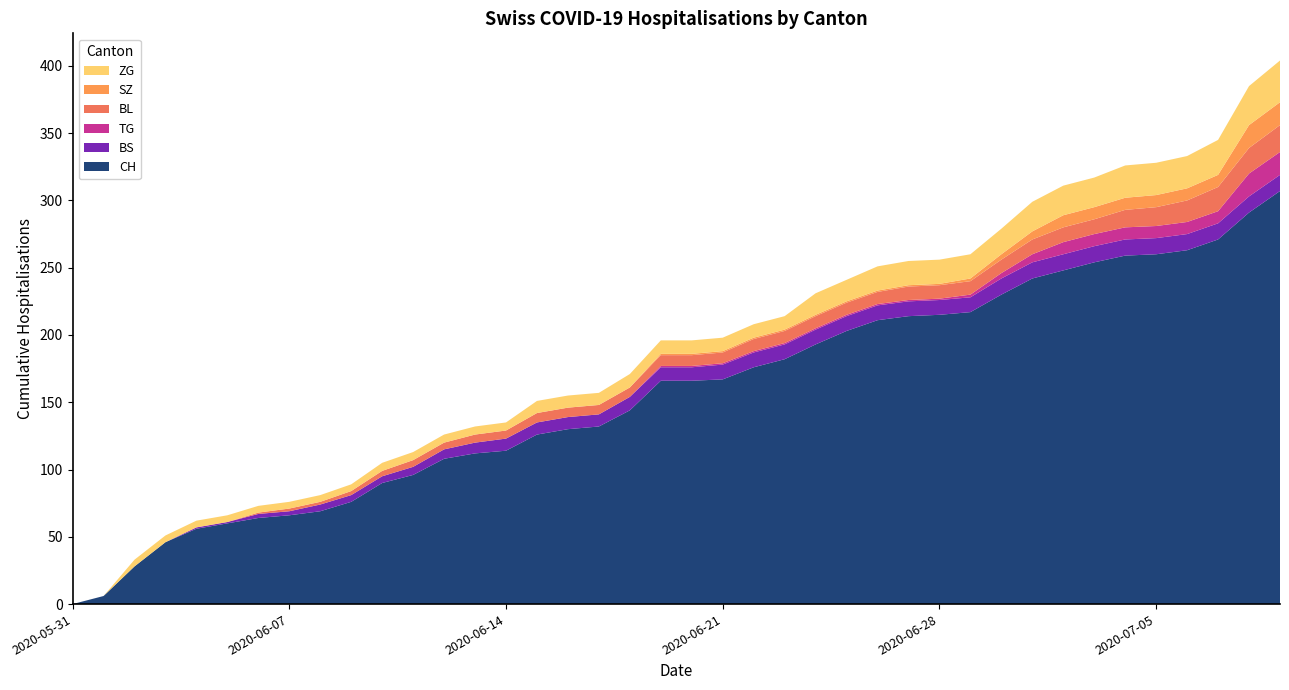

Reading right to left, transcribe all the data shown in this chart.

CH: 2020-07-09=307	2020-07-08=291	2020-07-07=271	2020-07-06=263	2020-07-05=260	2020-07-04=259	2020-07-03=254	2020-07-02=248	2020-07-01=242	2020-06-30=230	2020-06-29=217	2020-06-28=215	2020-06-27=214	2020-06-26=211	2020-06-25=203	2020-06-24=193	2020-06-23=182	2020-06-22=176	2020-06-21=167	2020-06-20=166	2020-06-19=166	2020-06-18=144	2020-06-17=132	2020-06-16=130	2020-06-15=126	2020-06-14=114	2020-06-13=112	2020-06-12=108	2020-06-11=96	2020-06-10=90	2020-06-09=76	2020-06-08=69	2020-06-07=66	2020-06-06=64	2020-06-05=60	2020-06-04=56	2020-06-03=46	2020-06-02=28	2020-06-01=6	2020-05-31=0
BS: 2020-07-09=12	2020-07-08=12	2020-07-07=12	2020-07-06=12	2020-07-05=12	2020-07-04=12	2020-07-03=12	2020-07-02=12	2020-07-01=12	2020-06-30=12	2020-06-29=11	2020-06-28=11	2020-06-27=11	2020-06-26=11	2020-06-25=11	2020-06-24=11	2020-06-23=11	2020-06-22=11	2020-06-21=11	2020-06-20=10	2020-06-19=10	2020-06-18=10	2020-06-17=9	2020-06-16=9	2020-06-15=9	2020-06-14=9	2020-06-13=8	2020-06-12=7	2020-06-11=6	2020-06-10=5	2020-06-09=5	2020-06-08=5	2020-06-07=3	2020-06-06=3	2020-06-05=1	2020-06-04=1	2020-06-03=0	2020-06-02=0	2020-06-01=0	2020-05-31=0
TG: 2020-07-09=17	2020-07-08=17	2020-07-07=9	2020-07-06=9	2020-07-05=9	2020-07-04=9	2020-07-03=9	2020-07-02=9	2020-07-01=6	2020-06-30=4	2020-06-29=2	2020-06-28=1	2020-06-27=1	2020-06-26=1	2020-06-25=1	2020-06-24=1	2020-06-23=1	2020-06-22=1	2020-06-21=1	2020-06-20=1	2020-06-19=1	2020-06-18=0	2020-06-17=0	2020-06-16=0	2020-06-15=0	2020-06-14=0	2020-06-13=0	2020-06-12=0	2020-06-11=0	2020-06-10=0	2020-06-09=0	2020-06-08=0	2020-06-07=0	2020-06-06=0	2020-06-05=0	2020-06-04=0	2020-06-03=0	2020-06-02=0	2020-06-01=0	2020-05-31=0
BL: 2020-07-09=20	2020-07-08=19	2020-07-07=18	2020-07-06=16	2020-07-05=14	2020-07-04=13	2020-07-03=11	2020-07-02=11	2020-07-01=11	2020-06-30=10	2020-06-29=10	2020-06-28=10	2020-06-27=10	2020-06-26=9	2020-06-25=9	2020-06-24=9	2020-06-23=9	2020-06-22=9	2020-06-21=8	2020-06-20=8	2020-06-19=8	2020-06-18=7	2020-06-17=7	2020-06-16=7	2020-06-15=7	2020-06-14=6	2020-06-13=6	2020-06-12=5	2020-06-11=5	2020-06-10=4	2020-06-09=3	2020-06-08=2	2020-06-07=2	2020-06-06=1	2020-06-05=0	2020-06-04=0	2020-06-03=0	2020-06-02=0	2020-06-01=0	2020-05-31=0
SZ: 2020-07-09=17	2020-07-08=17	2020-07-07=9	2020-07-06=9	2020-07-05=9	2020-07-04=9	2020-07-03=9	2020-07-02=9	2020-07-01=6	2020-06-30=4	2020-06-29=2	2020-06-28=1	2020-06-27=1	2020-06-26=1	2020-06-25=1	2020-06-24=1	2020-06-23=1	2020-06-22=1	2020-06-21=1	2020-06-20=1	2020-06-19=1	2020-06-18=0	2020-06-17=0	2020-06-16=0	2020-06-15=0	2020-06-14=0	2020-06-13=0	2020-06-12=0	2020-06-11=0	2020-06-10=0	2020-06-09=0	2020-06-08=0	2020-06-07=0	2020-06-06=0	2020-06-05=0	2020-06-04=0	2020-06-03=0	2020-06-02=0	2020-06-01=0	2020-05-31=0
ZG: 2020-07-09=31	2020-07-08=29	2020-07-07=26	2020-07-06=24	2020-07-05=24	2020-07-04=24	2020-07-03=22	2020-07-02=22	2020-07-01=22	2020-06-30=19	2020-06-29=18	2020-06-28=18	2020-06-27=18	2020-06-26=18	2020-06-25=16	2020-06-24=16	2020-06-23=10	2020-06-22=10	2020-06-21=10	2020-06-20=10	2020-06-19=10	2020-06-18=10	2020-06-17=9	2020-06-16=9	2020-06-15=9	2020-06-14=6	2020-06-13=6	2020-06-12=6	2020-06-11=6	2020-06-10=6	2020-06-09=5	2020-06-08=5	2020-06-07=5	2020-06-06=5	2020-06-05=5	2020-06-04=5	2020-06-03=5	2020-06-02=5	2020-06-01=0	2020-05-31=0